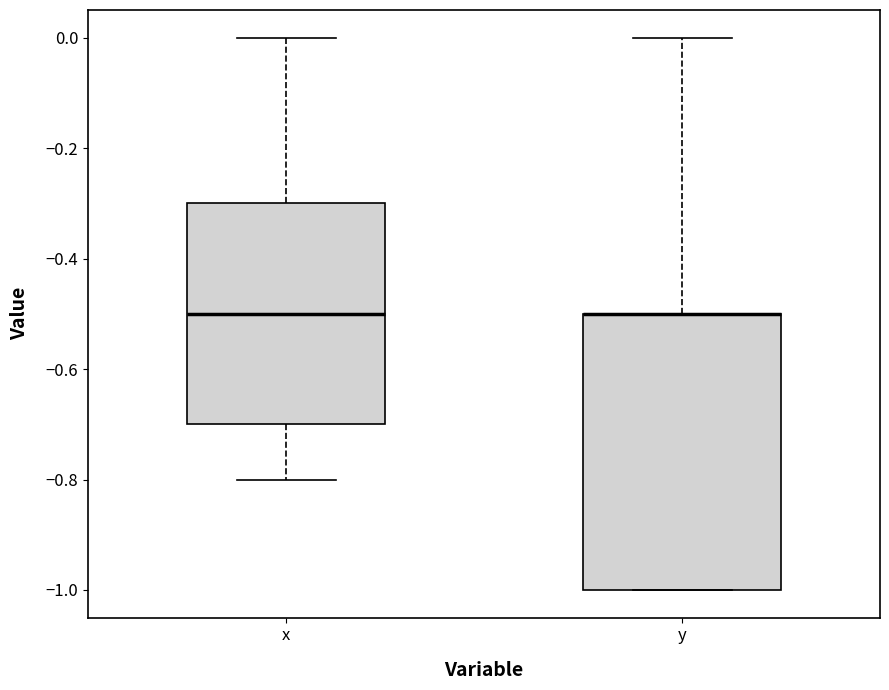

Where is the lower edge of the box for x on the y-axis? The values are not printed on the chart, so give them approximately, as read against the axis.

-0.7